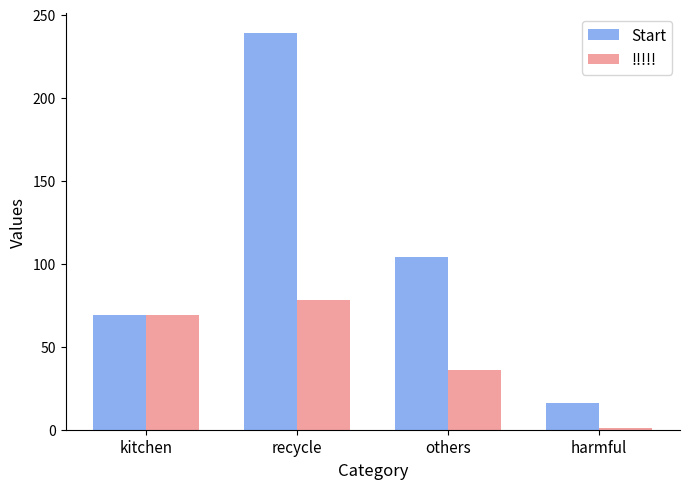

What is the sum of the Start values at kitchen and others?

173